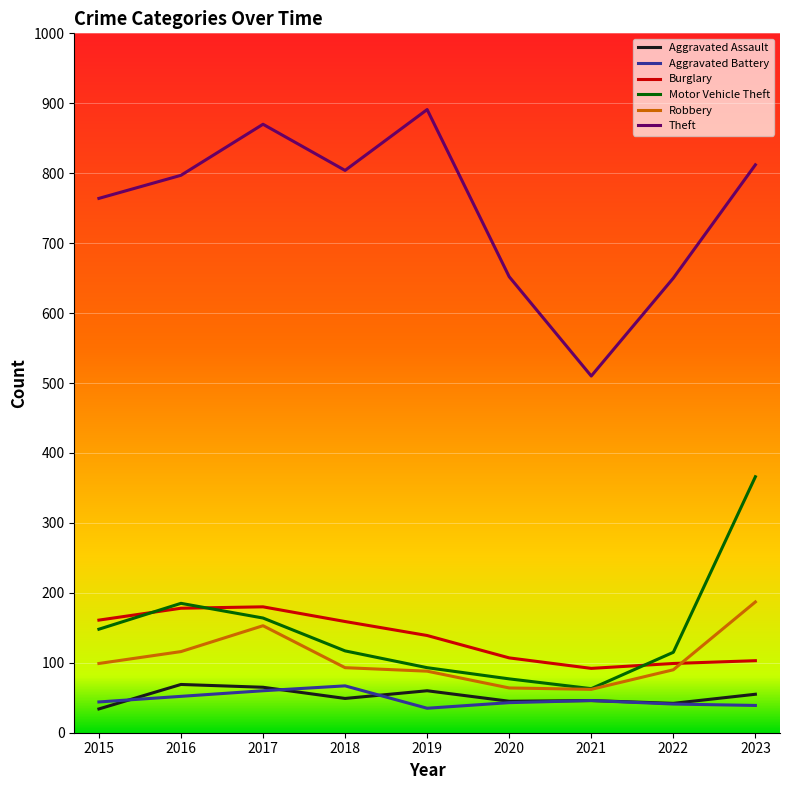

At which label does Aggravated Assault first exceed 49?

2016